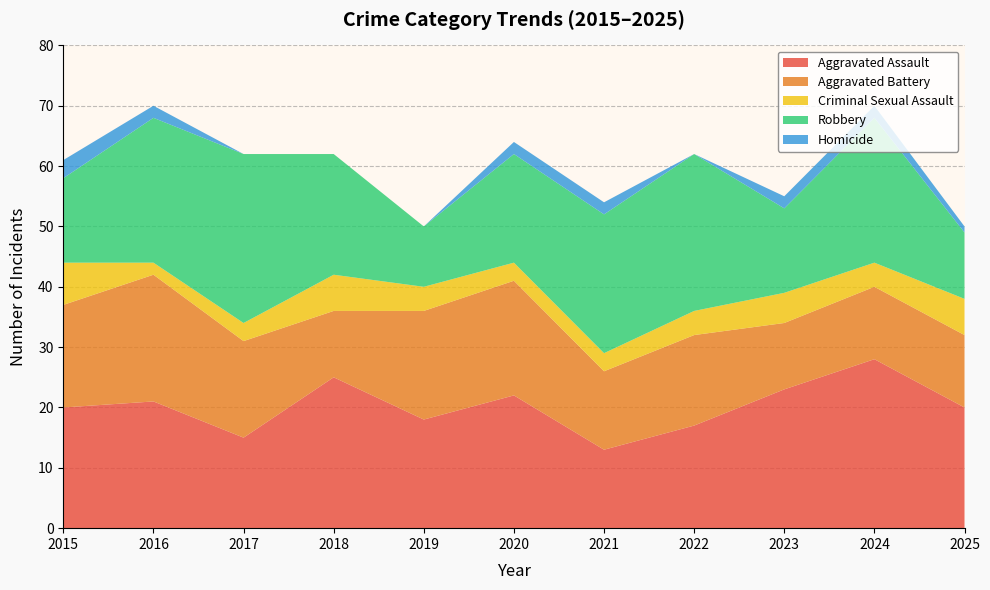

Reading left to right, list all the values displayed in this chart.

Aggravated Assault: 2015=20	2016=21	2017=15	2018=25	2019=18	2020=22	2021=13	2022=17	2023=23	2024=28	2025=20
Aggravated Battery: 2015=17	2016=21	2017=16	2018=11	2019=18	2020=19	2021=13	2022=15	2023=11	2024=12	2025=12
Criminal Sexual Assault: 2015=7	2016=2	2017=3	2018=6	2019=4	2020=3	2021=3	2022=4	2023=5	2024=4	2025=6
Robbery: 2015=14	2016=24	2017=28	2018=20	2019=10	2020=18	2021=23	2022=26	2023=14	2024=24	2025=11
Homicide: 2015=3	2016=2	2017=0	2018=0	2019=0	2020=2	2021=2	2022=0	2023=2	2024=2	2025=1